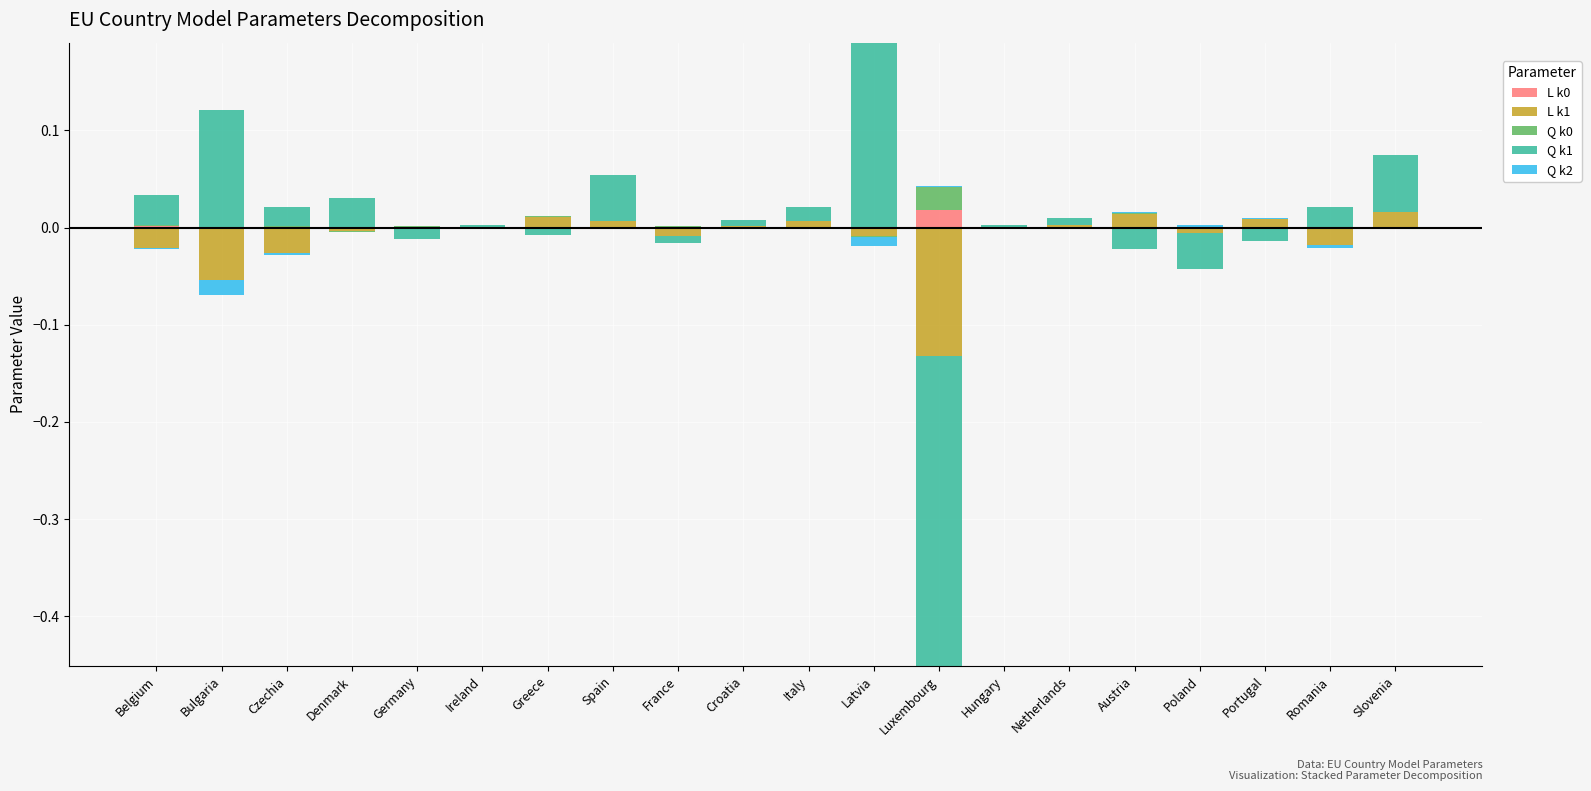

The Q k0 series shows 0.0 at Germany. True or false?

True